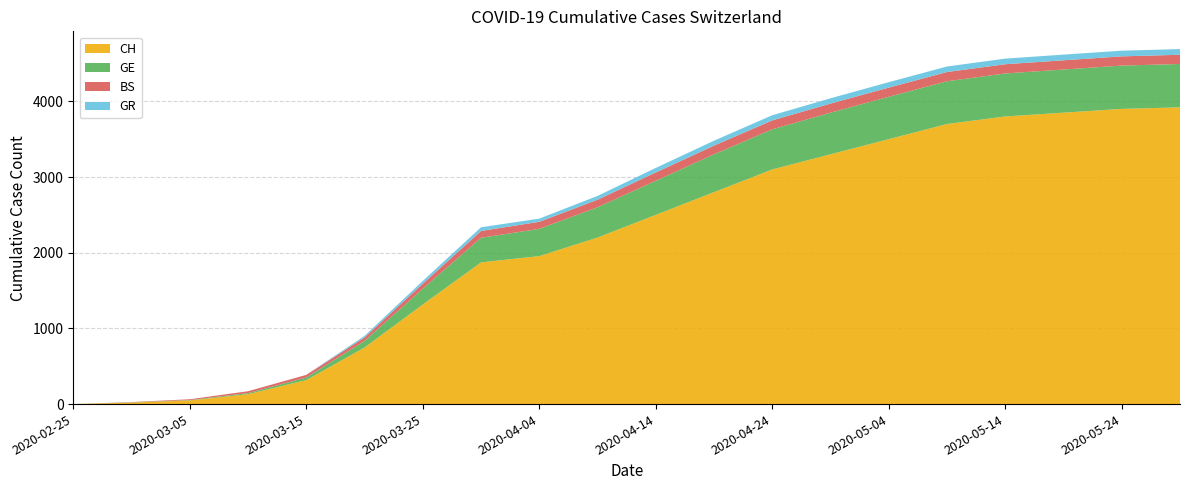

Reading left to right, what are all the values shown in this chart?

CH: 0	20	48	131	317	747	1316	1872	1955	2200	2500	2800	3100	3300	3500	3700	3800	3850	3900	3920
GE: 0	3	5	14	34	87	208	325	360	400	450	500	530	550	560	565	568	570	572	573
BS: 0	4	11	25	35	46	66	90	93	100	110	115	118	120	121	122	122	122	122	122
GR: 0	0	0	0	0	21	37	49	42	50	60	65	68	70	72	73	74	75	75	75